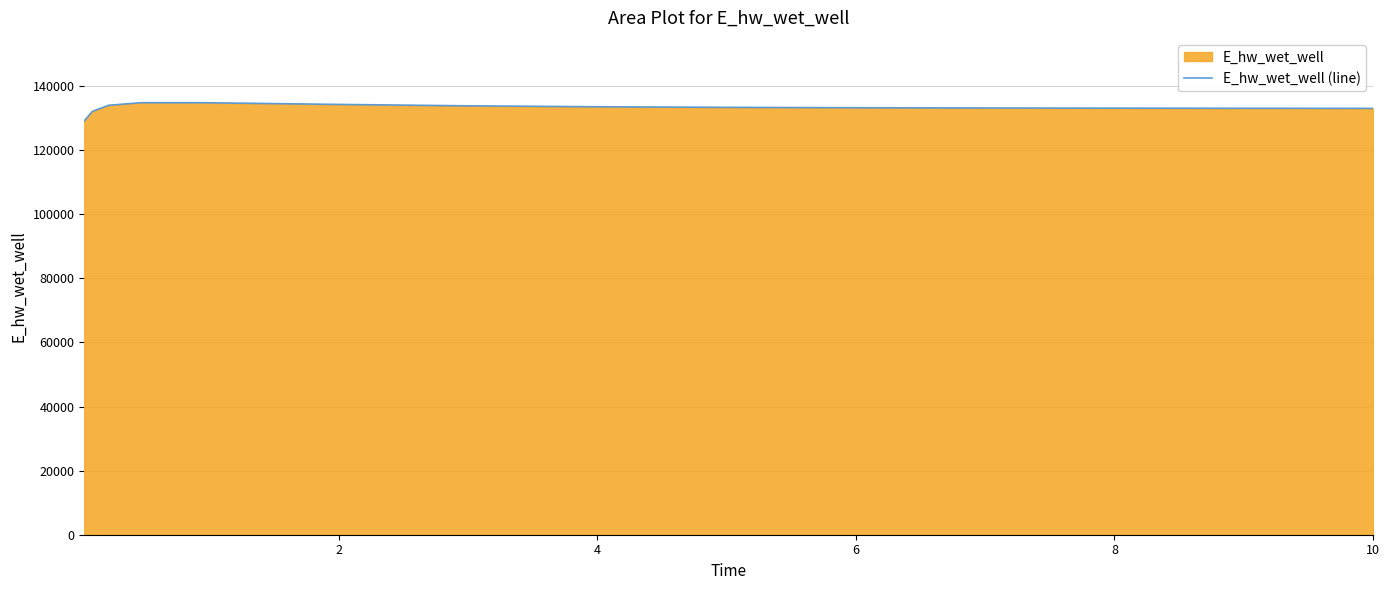

What is the difference between the second highest and minimum values?

5647.9